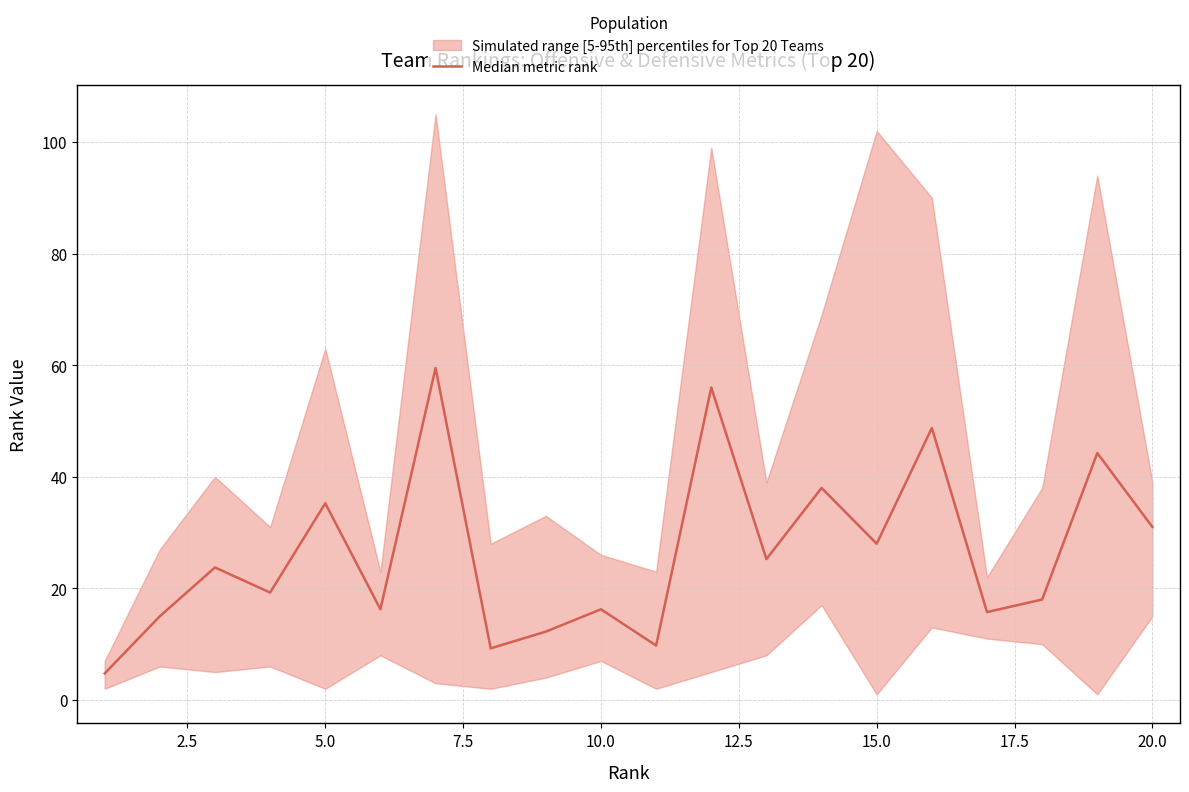

The chart shows a value of 10.2 at 7.5. True or false?

False